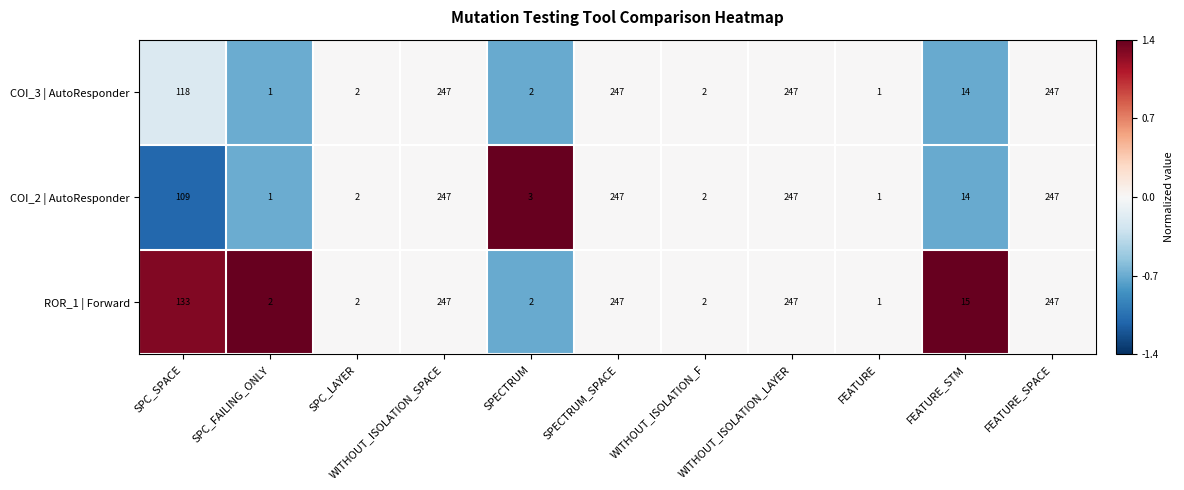

Is it true that COI_2 | AutoResponder equals 3 at SPECTRUM?

True